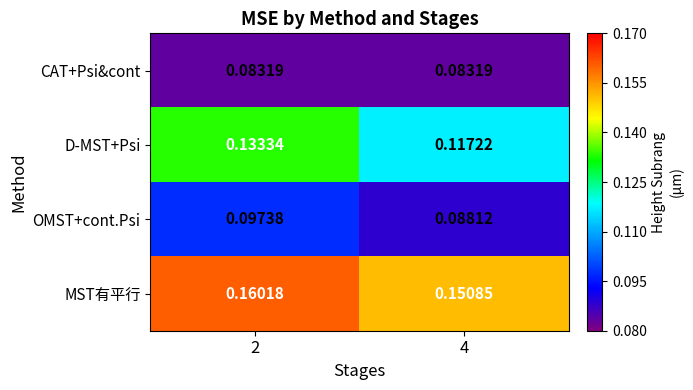

Which series has the largest range (max minus min)?

D-MST+Psi